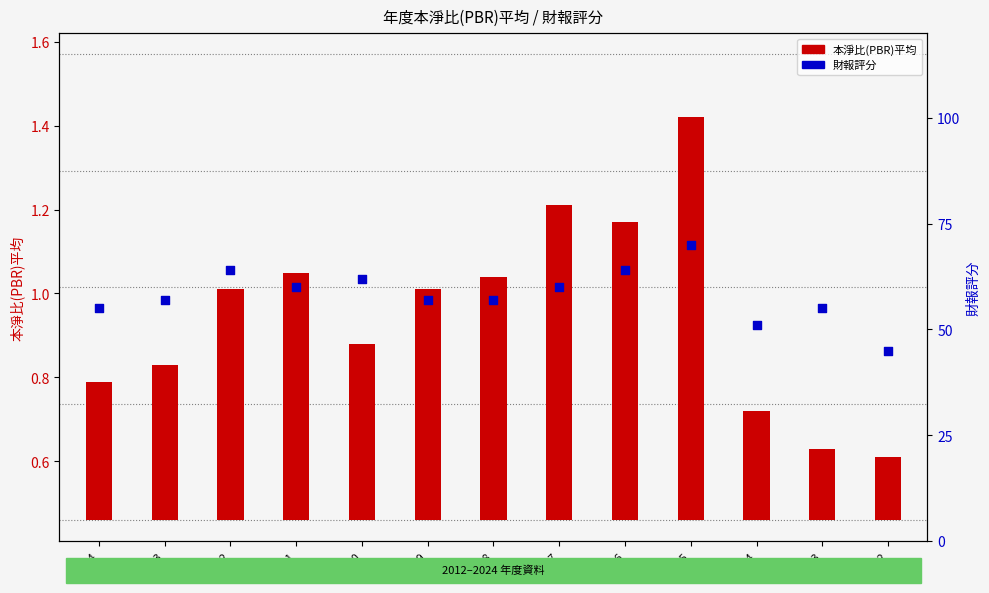

Is the value of 財報評分 at 2012 greater than the value of 本淨比(PBR)平均 at 2019?

Yes